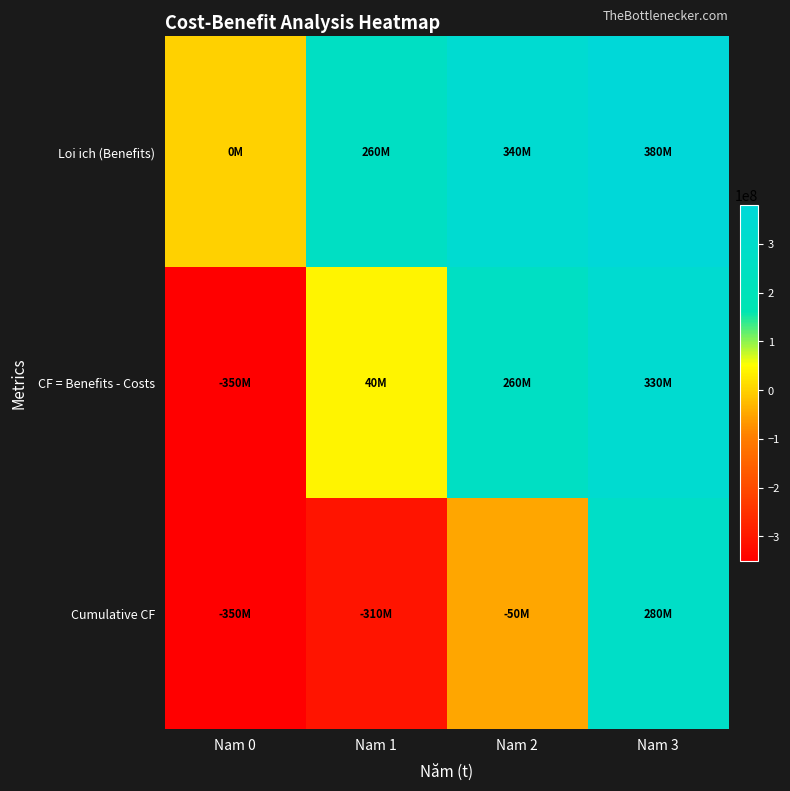

Which has a higher value, Nam 1 or Nam 2?

Nam 2